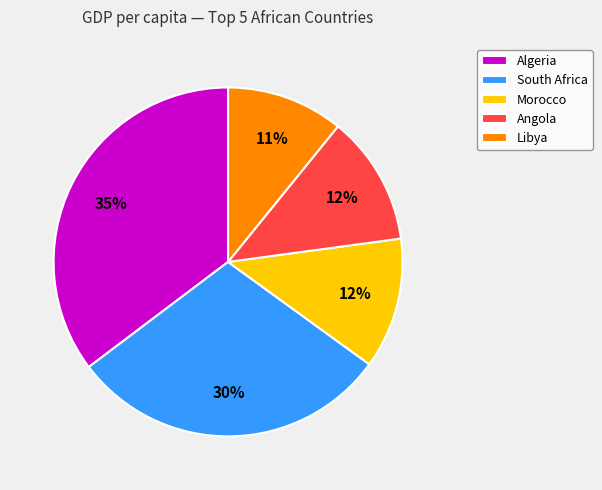

Combined, do Morocco and Angola account for over 50%?

No